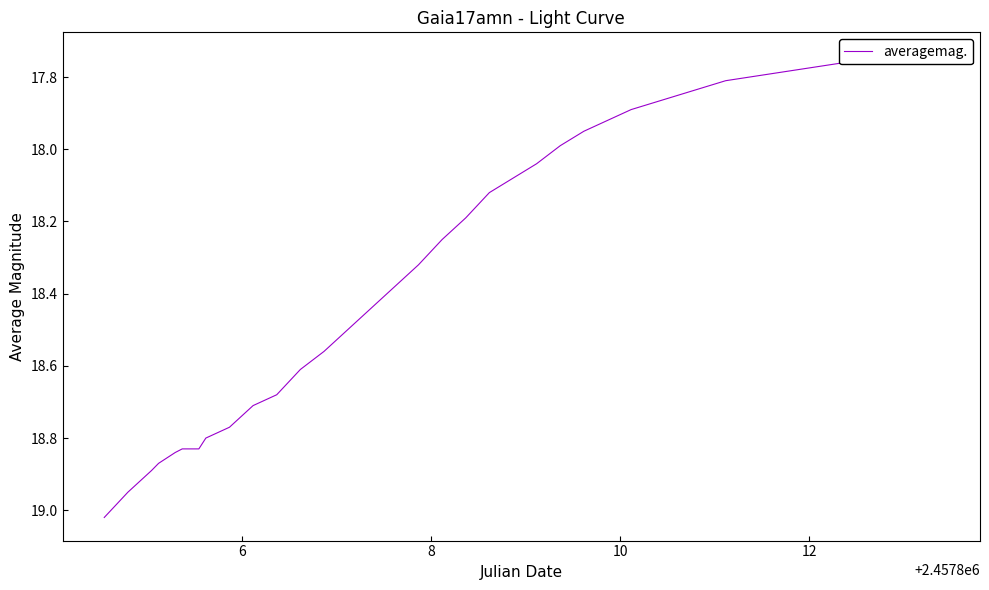

Does the chart display data point markers on the line(s)?

No